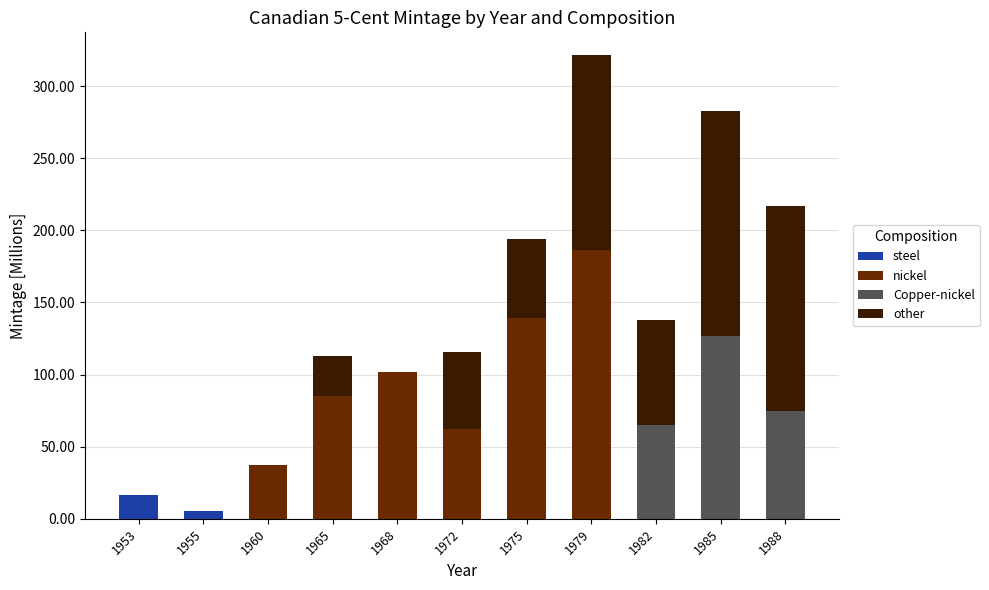

What is the total value across all series at 1975?

194.0